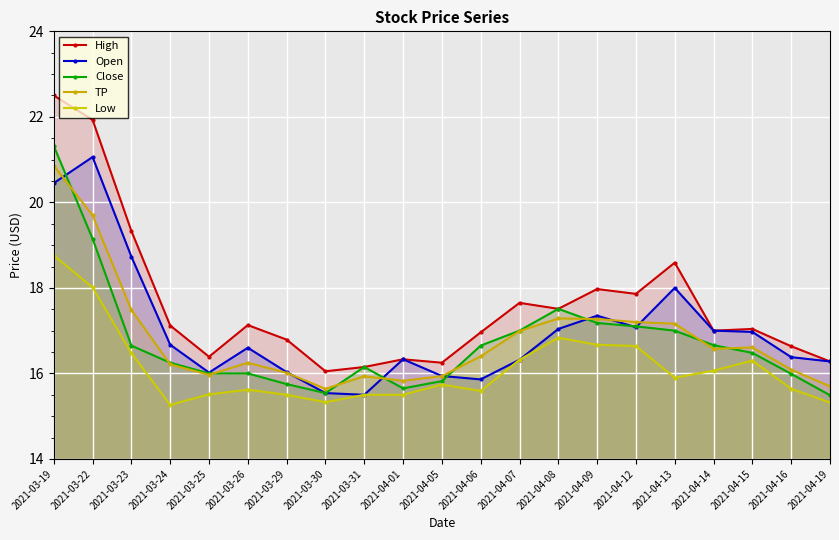

What position from the left is 2021-04-06?

12